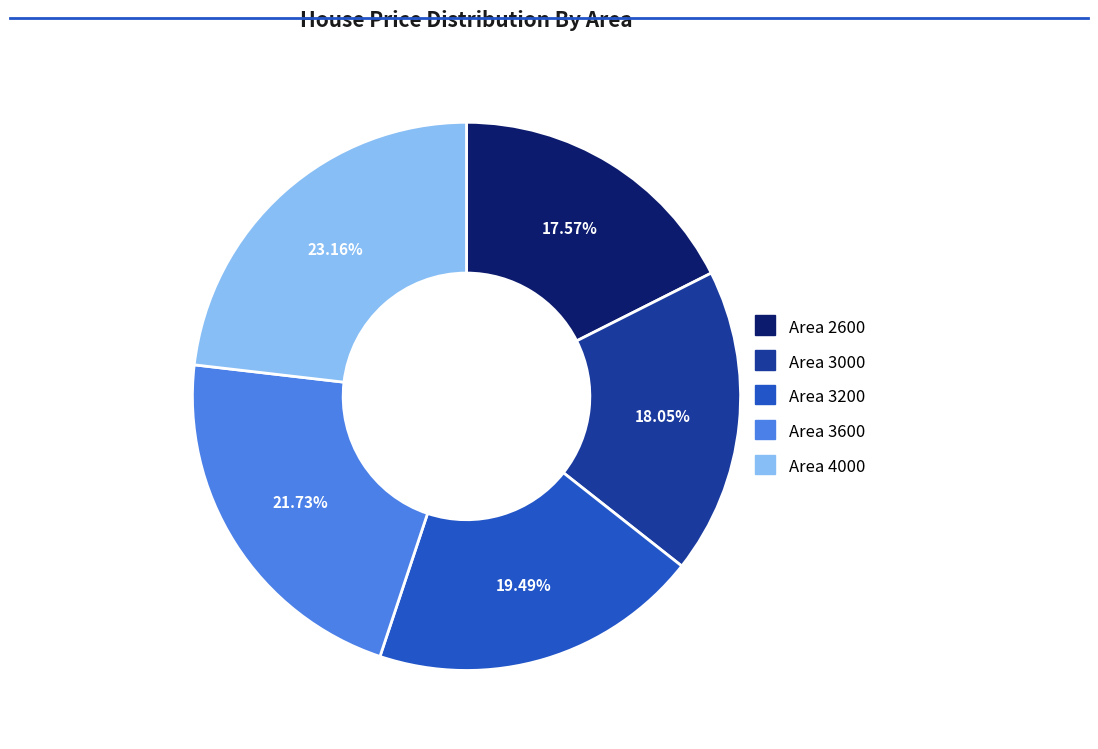

Does any single category account for the majority?

No